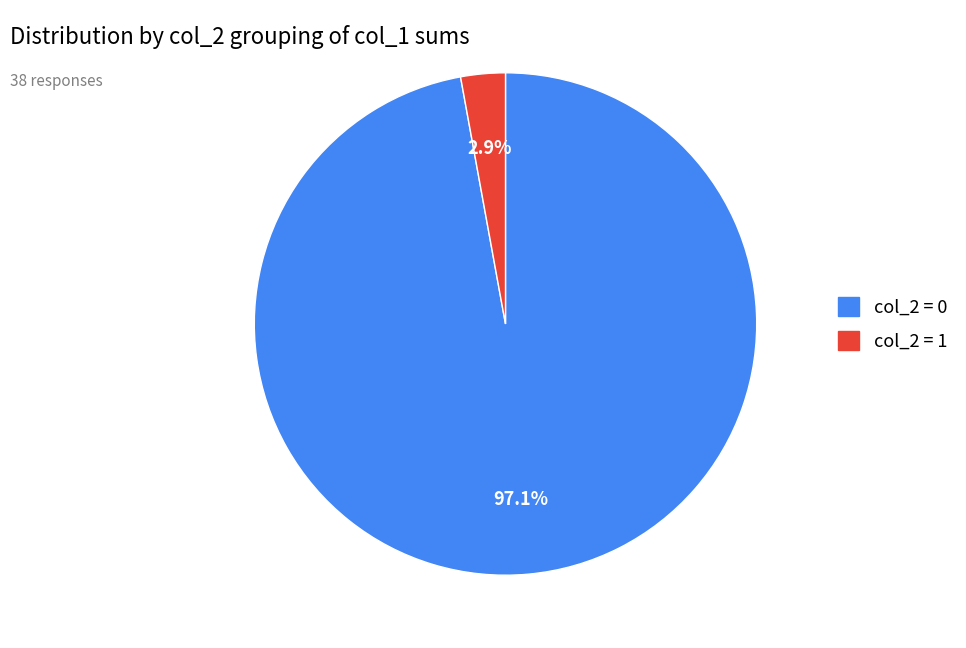

How many slices are in this pie chart?

2